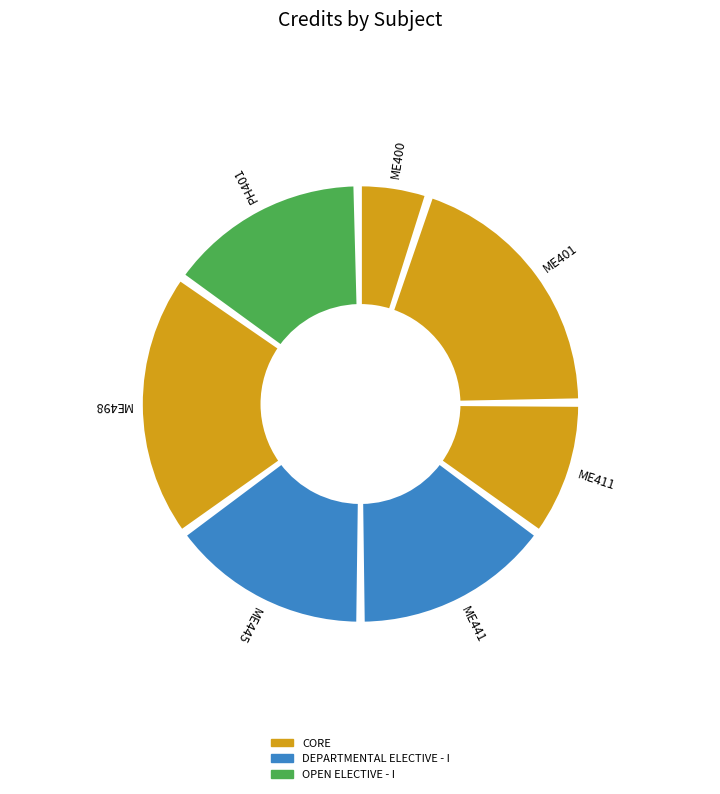

Does any single category account for the majority?

No